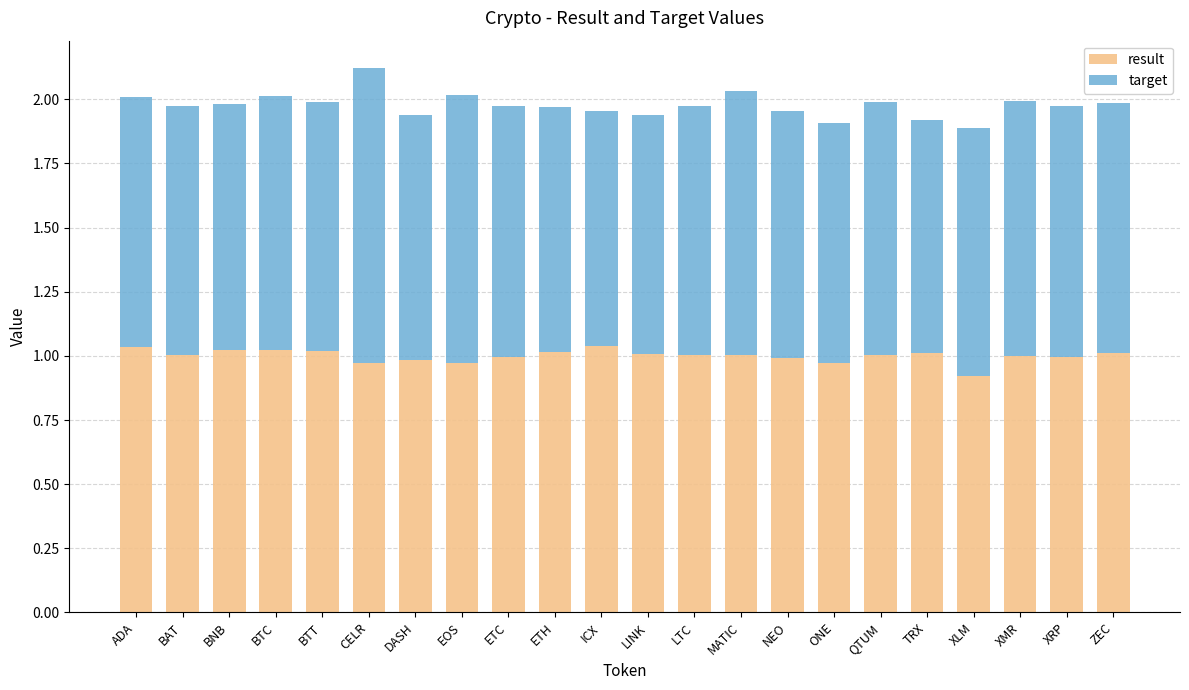

Which category has the lowest value in the result series?

XLM